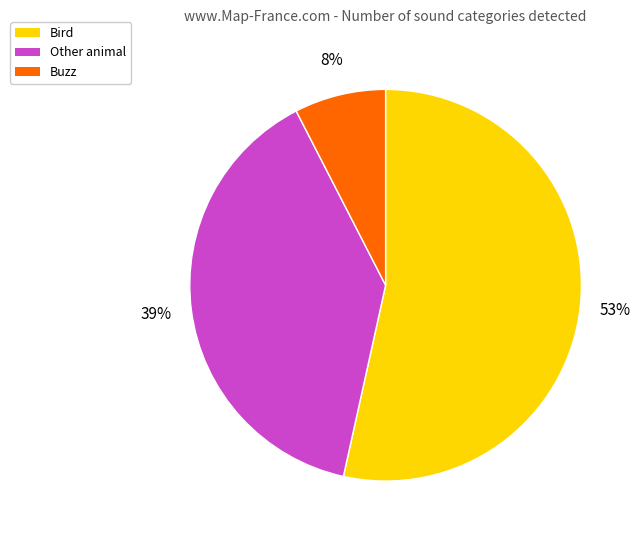

Between Buzz and Other animal, which is larger?

Other animal